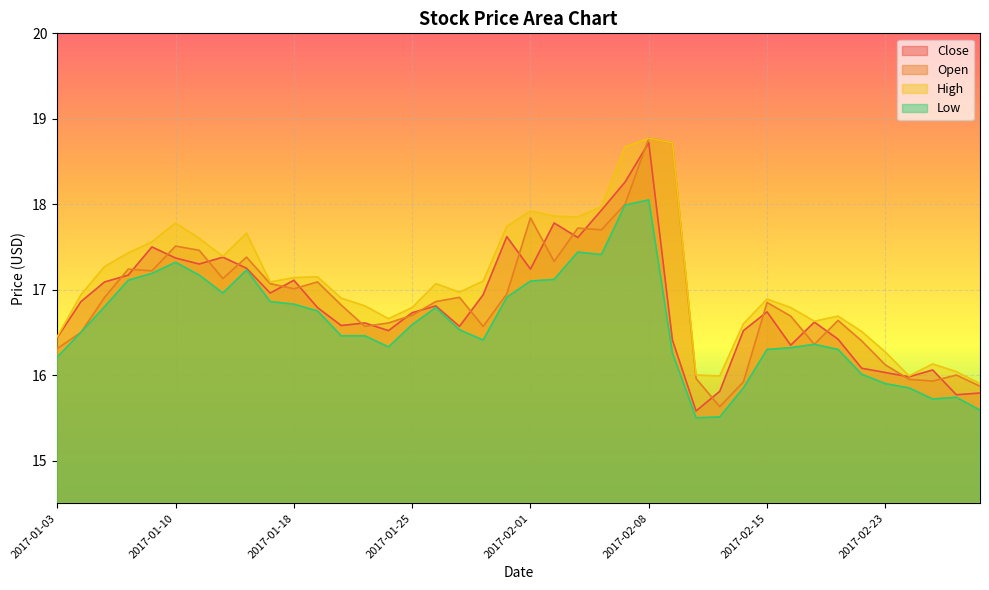

Reading left to right, extract all data points from this chart.

Close: 16.4	16.9	17.1	17.2	17.5	17.4	17.3	17.4	17.2	17.0	17.1	16.8	16.6	16.6	16.5	16.7	16.8	16.6	16.9	17.6	17.2	17.8	17.6	17.9	18.3	18.7	16.4	15.6	15.8	16.5	16.7	16.4	16.6	16.4	16.1	16.0	16.0	16.1	15.8	15.8
Open: 16.3	16.5	16.9	17.2	17.2	17.5	17.5	17.1	17.4	17.1	17.0	17.1	16.8	16.6	16.6	16.7	16.9	16.9	16.6	17.0	17.8	17.3	17.7	17.7	18.0	18.8	18.7	16.0	15.6	15.9	16.9	16.7	16.4	16.6	16.4	16.1	15.9	15.9	16.0	15.9
High: 16.5	16.9	17.3	17.4	17.6	17.8	17.6	17.4	17.7	17.1	17.1	17.1	16.9	16.8	16.7	16.8	17.1	17.0	17.1	17.7	17.9	17.9	17.9	18.0	18.7	18.8	18.7	16.0	16.0	16.6	16.9	16.8	16.6	16.7	16.5	16.3	16.0	16.1	16.0	15.9
Low: 16.2	16.5	16.8	17.1	17.2	17.3	17.2	17.0	17.2	16.9	16.8	16.8	16.5	16.5	16.3	16.6	16.8	16.5	16.4	16.9	17.1	17.1	17.4	17.4	18.0	18.0	16.3	15.5	15.5	15.8	16.3	16.3	16.4	16.3	16.0	15.9	15.8	15.7	15.7	15.6